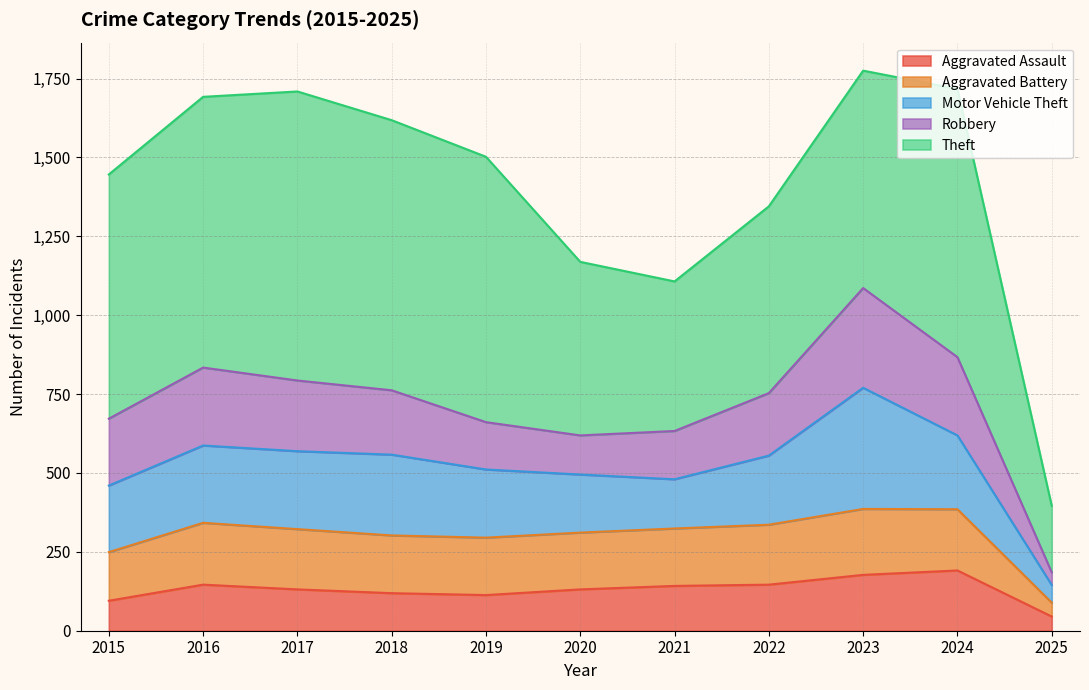

How many lines are shown in the chart?

5